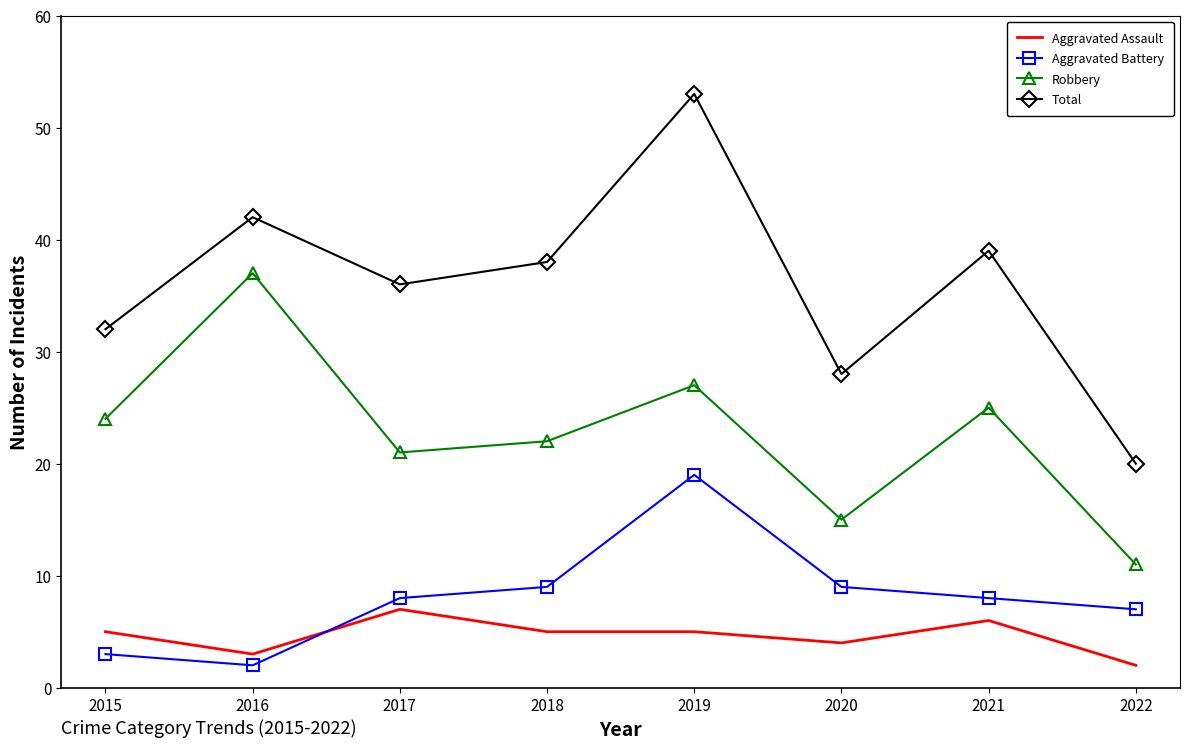

Which series has the largest total across all categories?

Total